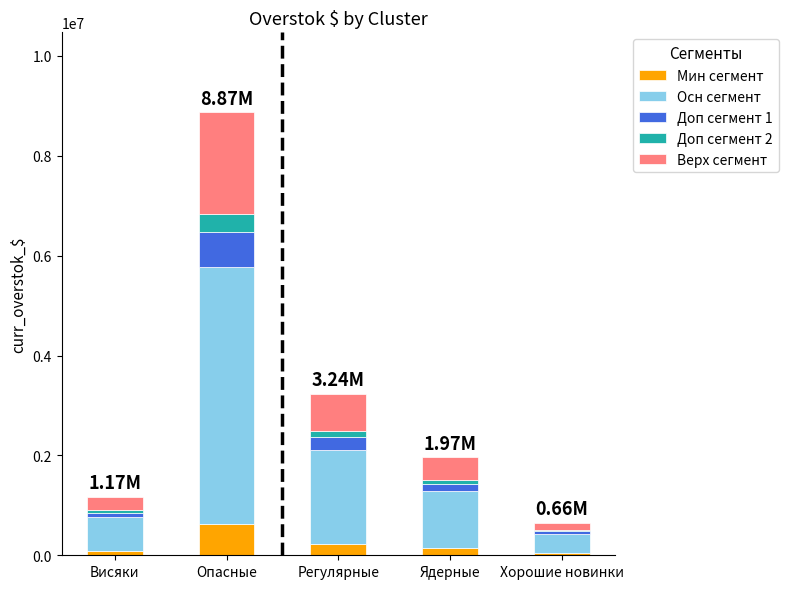

At which category is the sum across all series the highest?

Опасные